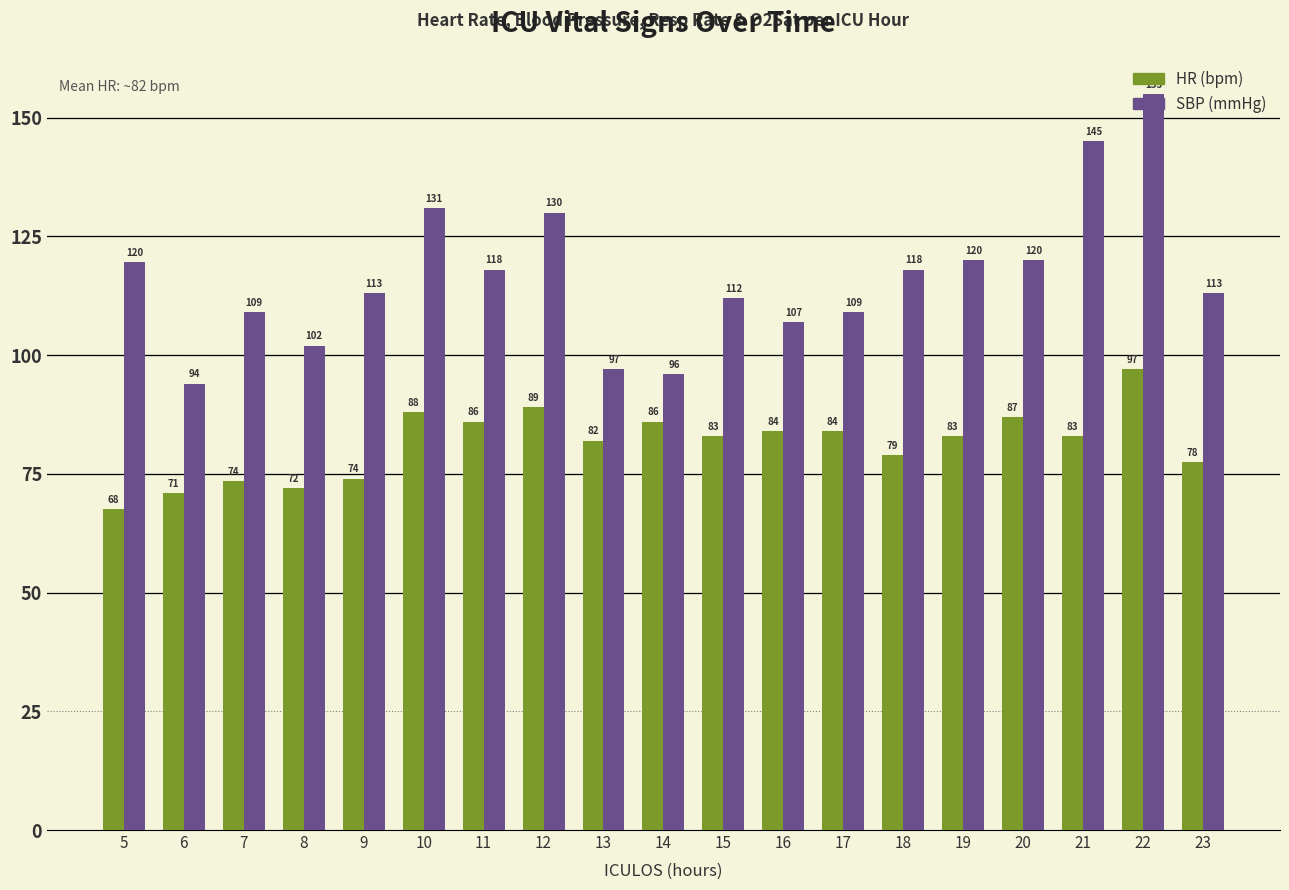

What is the total value across all series at 21?

228.0